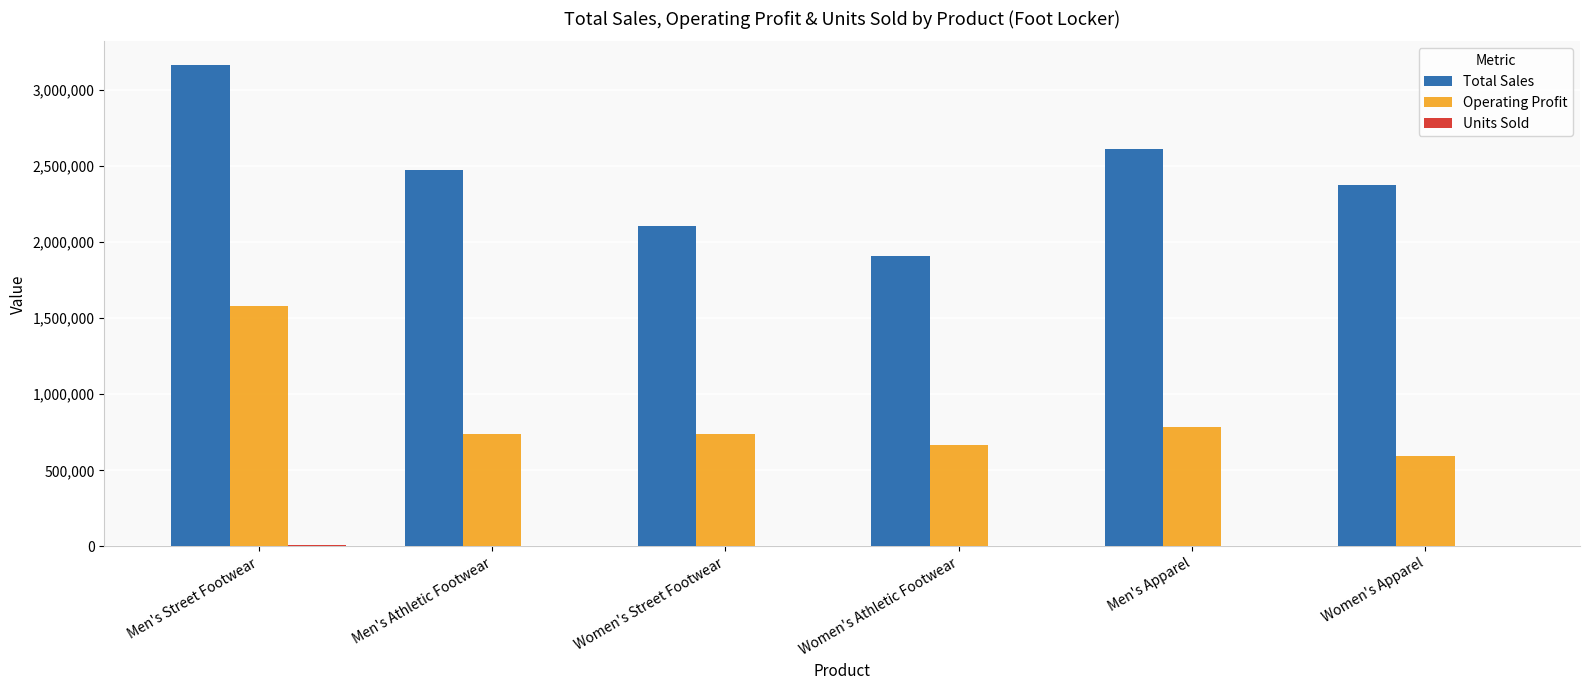

At which category does the chart reach its peak across all series?

Men's Street Footwear